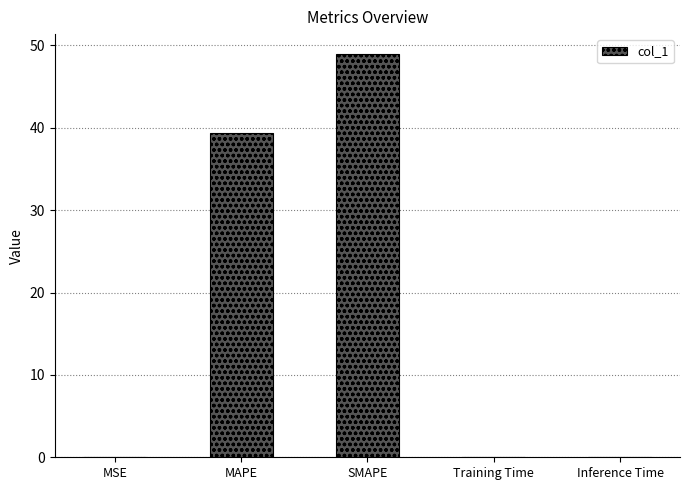

Are the bars grouped side by side (vs. stacked)?

No